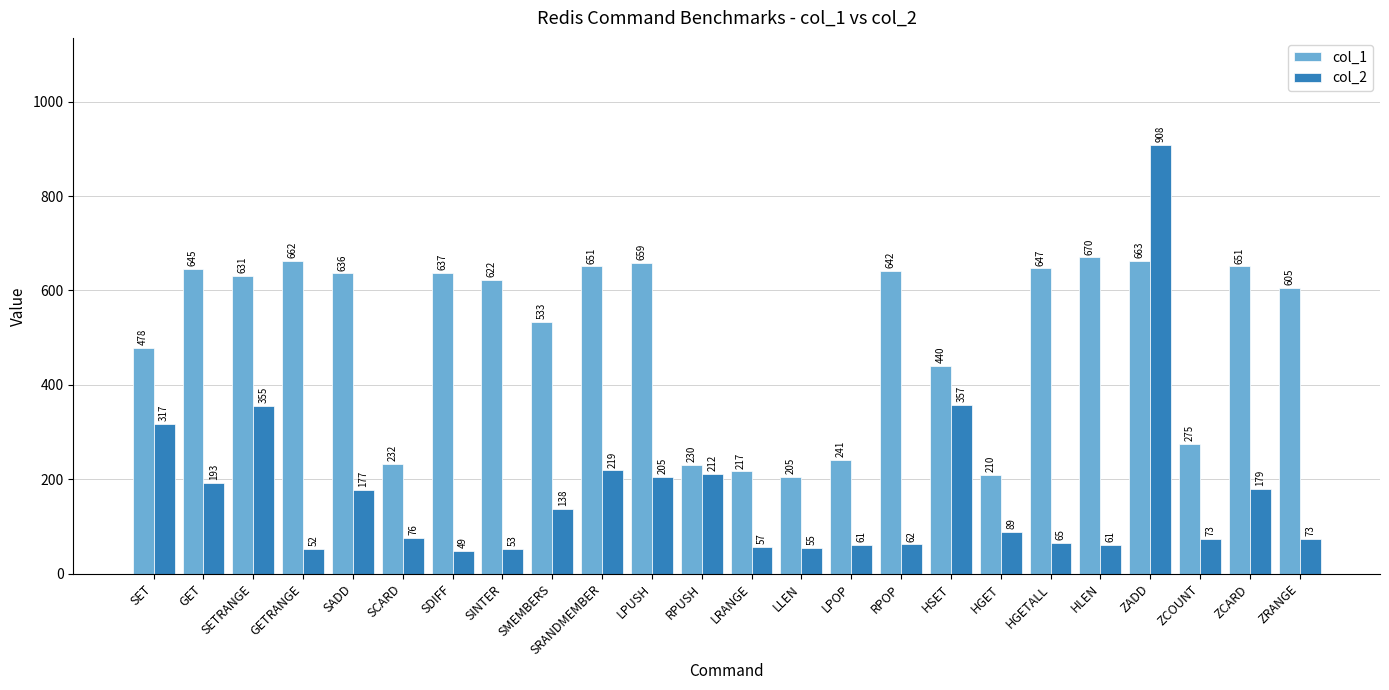

How many bars are there in total?

48